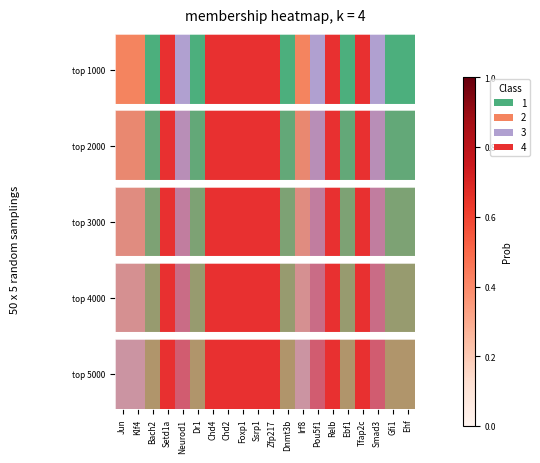

List the labels in order of value, smallest first.

Bach2, Dr1, Dnmt3b, Ebf1, Gfi1, Ehf, Jun, Klf4, Irf8, Neurod1, Pou5f1, Smad3, Setd1a, Chd4, Chd2, Foxp1, Ssrp1, Zfp217, Relb, Tfap2c